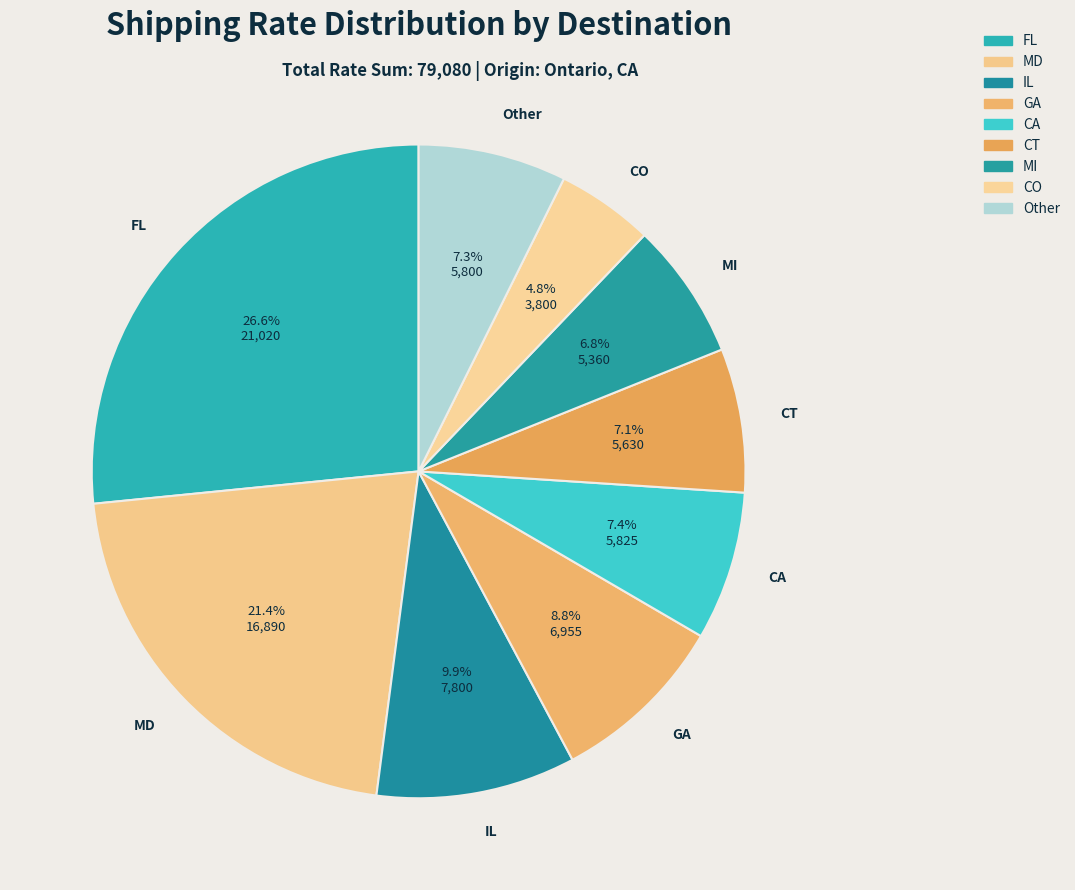

Is there any slice that represents more than half of the pie?

No